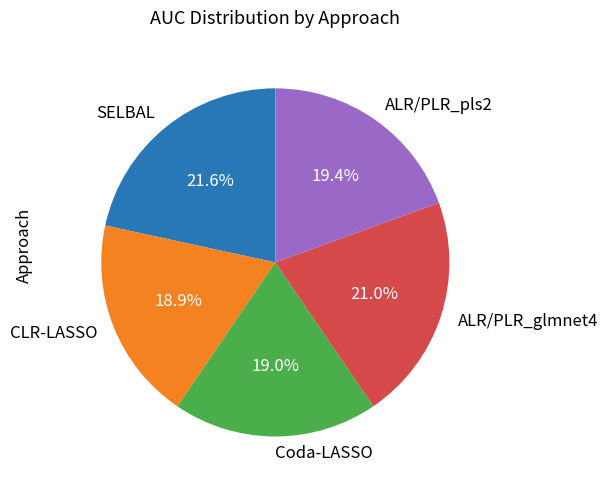

To the nearest percent, what is the average slice percentage?

20%